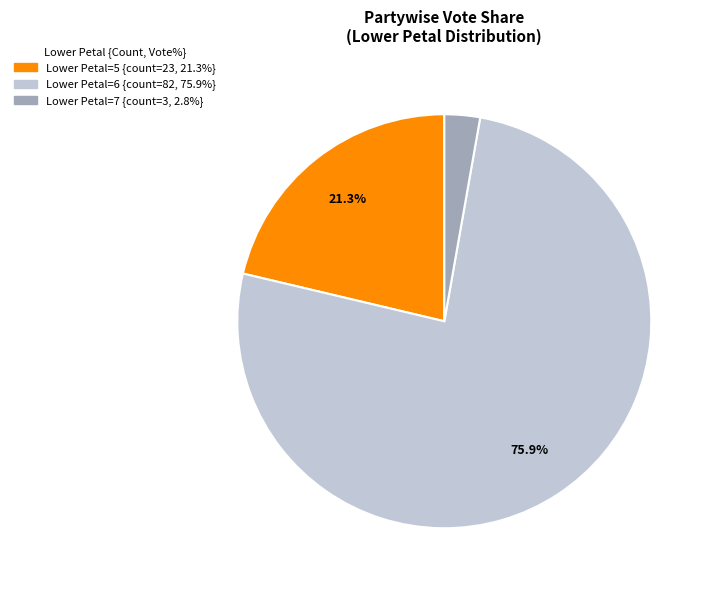

Does any single category account for the majority?

Yes